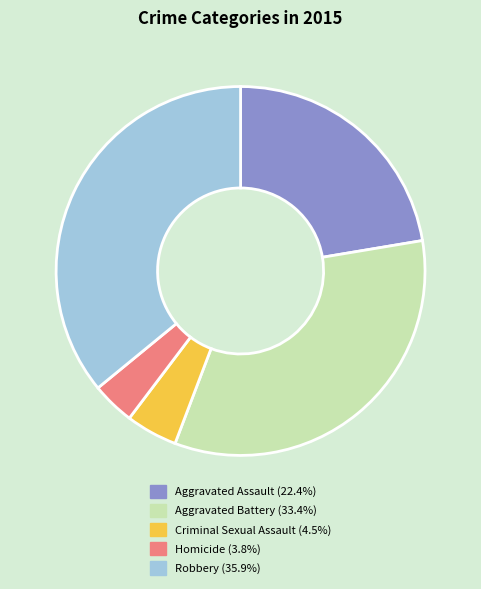

Between Criminal Sexual Assault and Aggravated Battery, which is larger?

Aggravated Battery